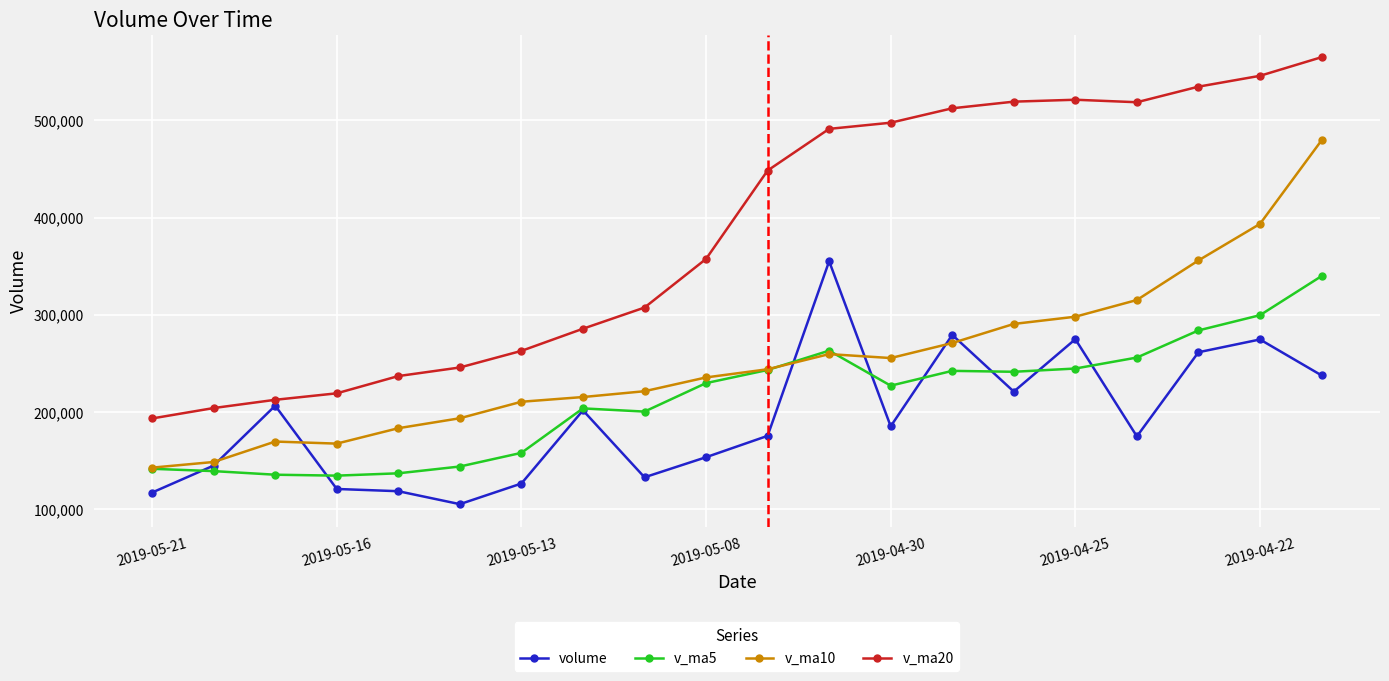

Which series has the widest spread of values?

v_ma20